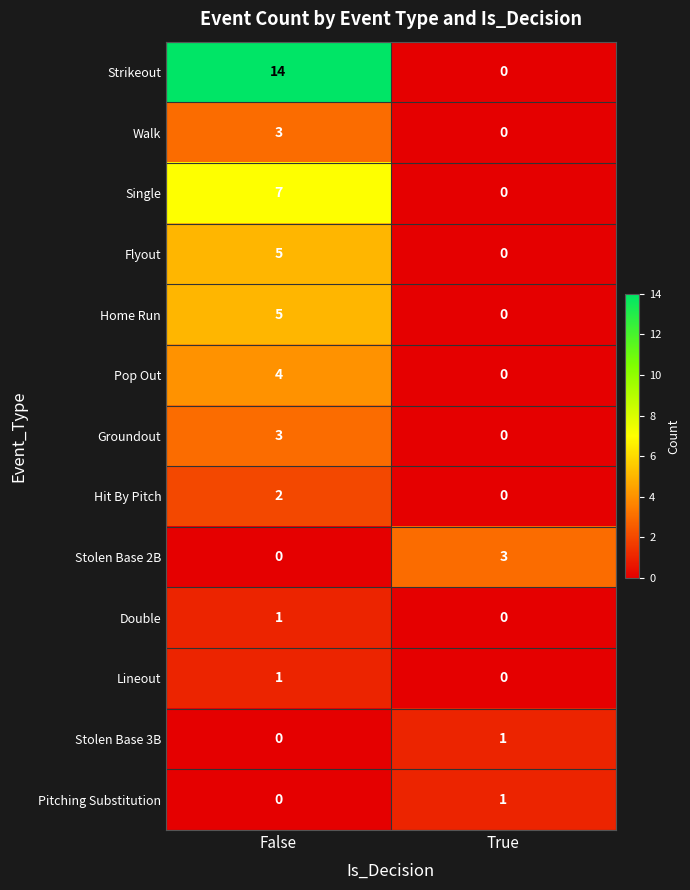

Which series has the largest total across all categories?

Strikeout